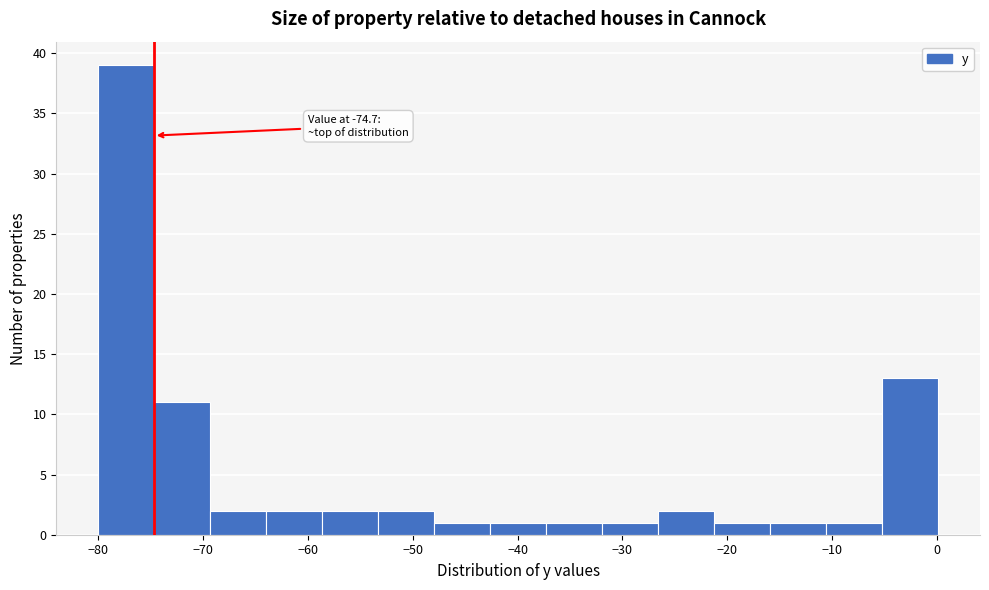

Which range on the x-axis has the tallest bar?

-80 to -75